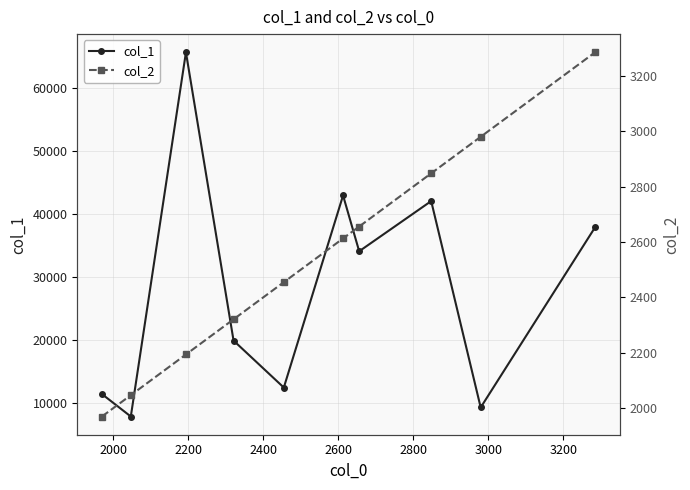

How many data points in col_2 are above 2613?

4